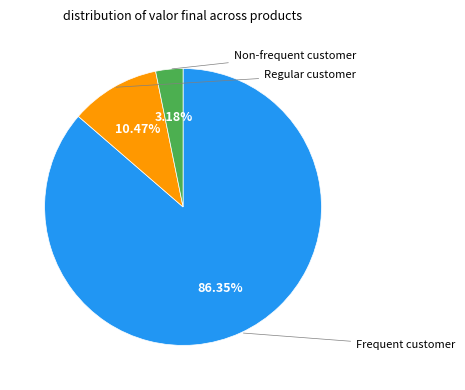

Is there any slice that represents more than half of the pie?

Yes